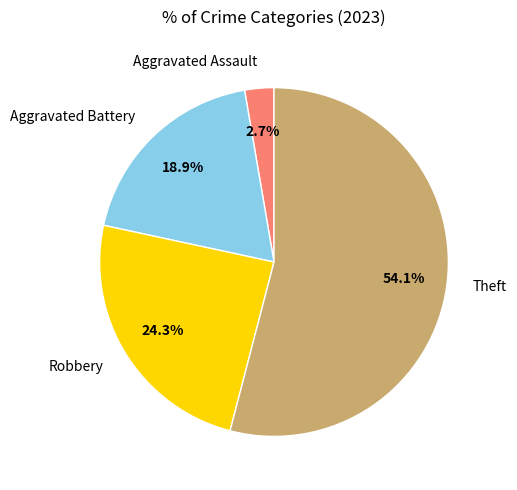

To the nearest percent, what is the average slice percentage?

25%